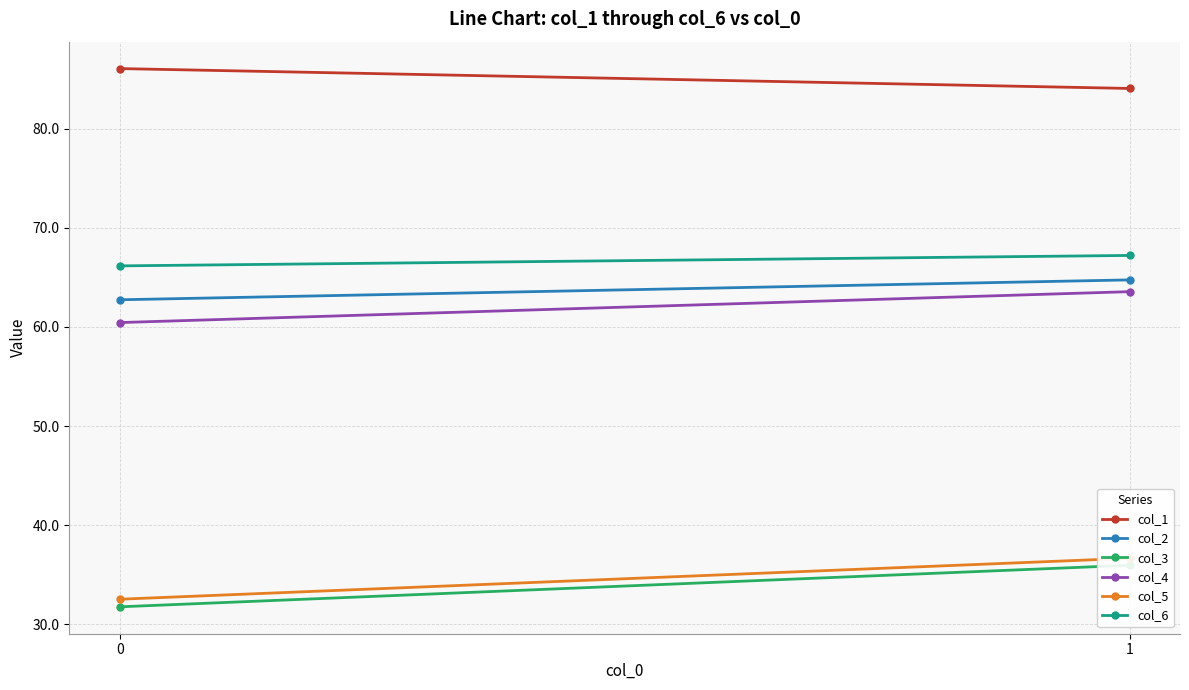

Which series has the largest range (max minus min)?

col_3